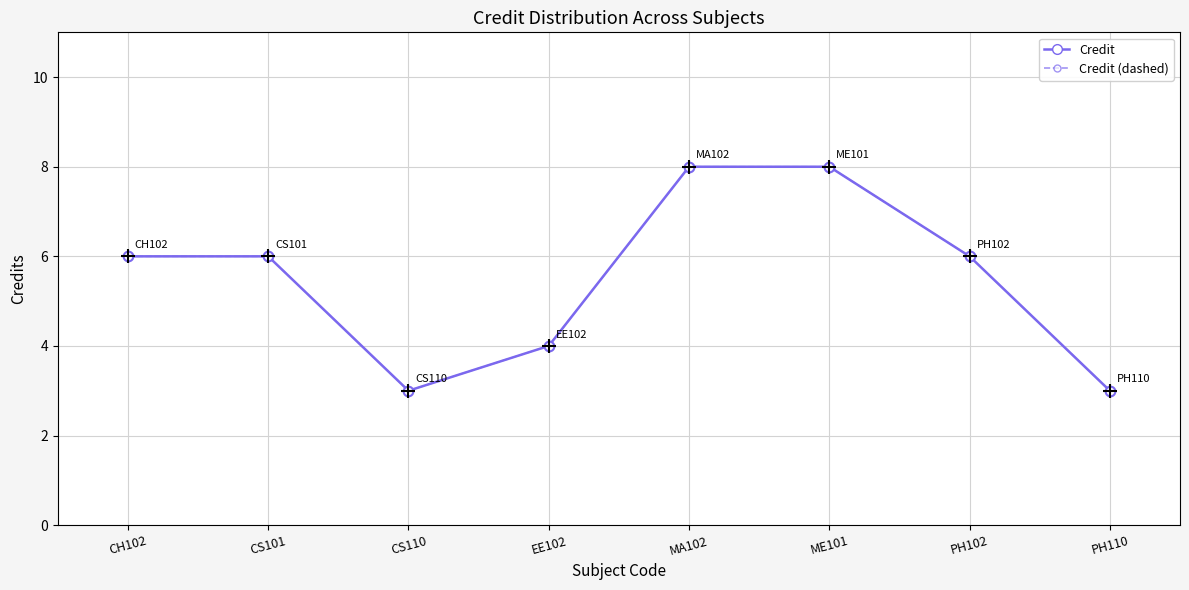

What is the sum of the Credit values at PH102 and CS110?

9